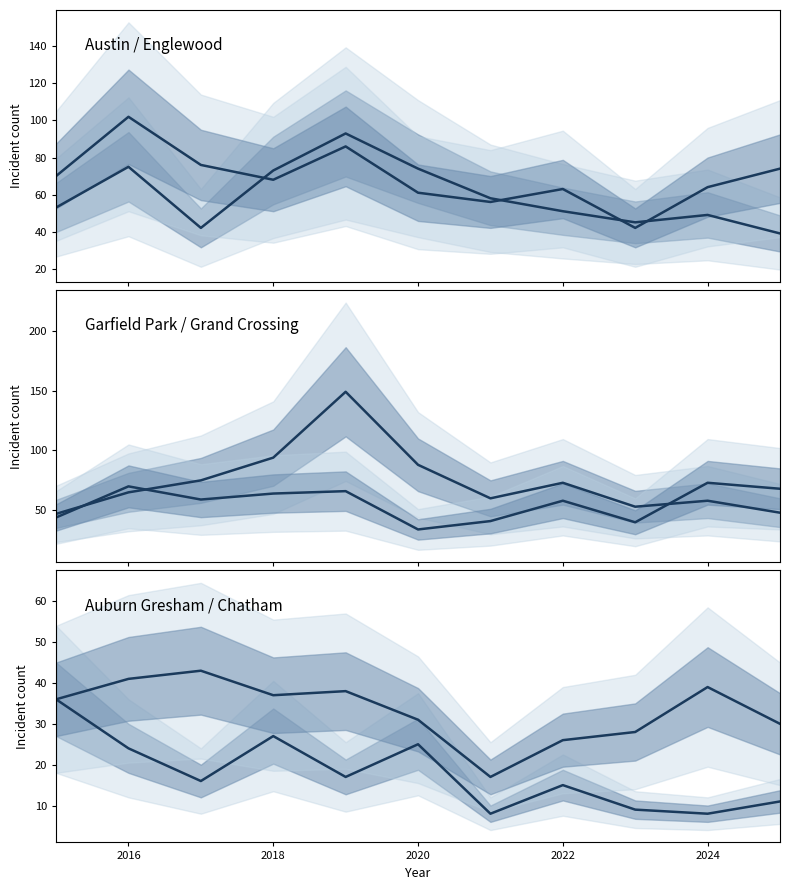

The value of Auburn Gresham at 2018 is 8. True or false?

False